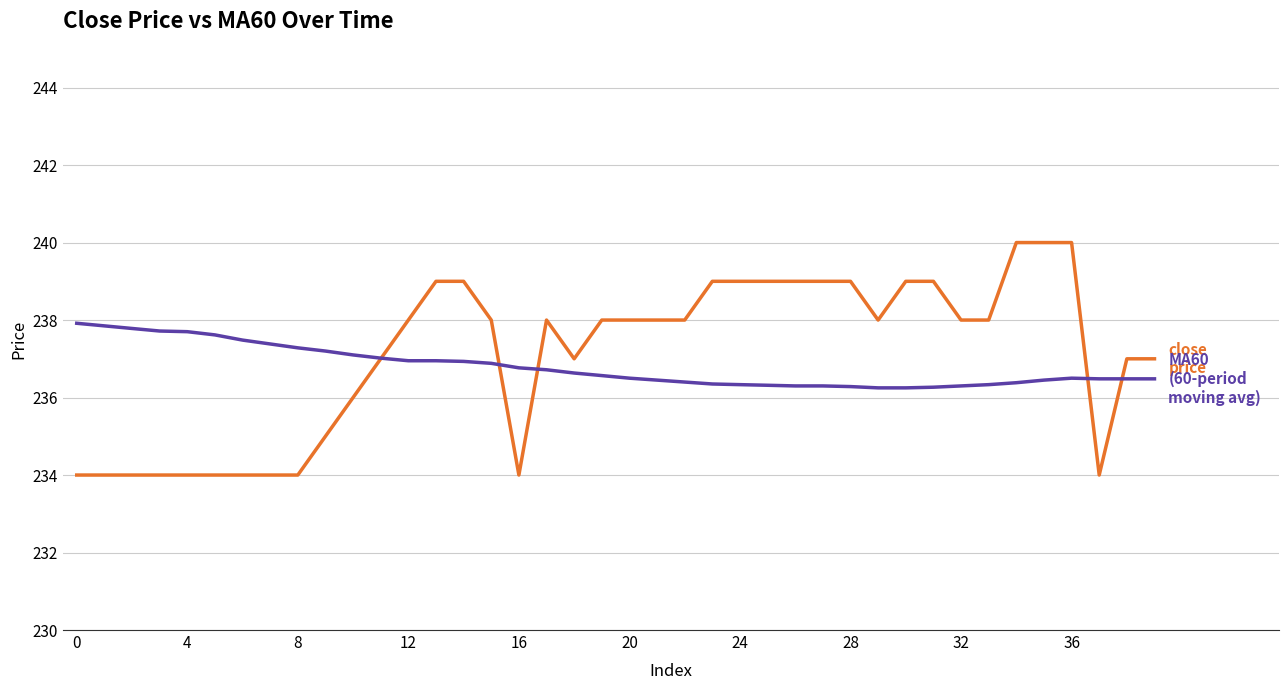

Does the chart display data point markers on the line(s)?

No